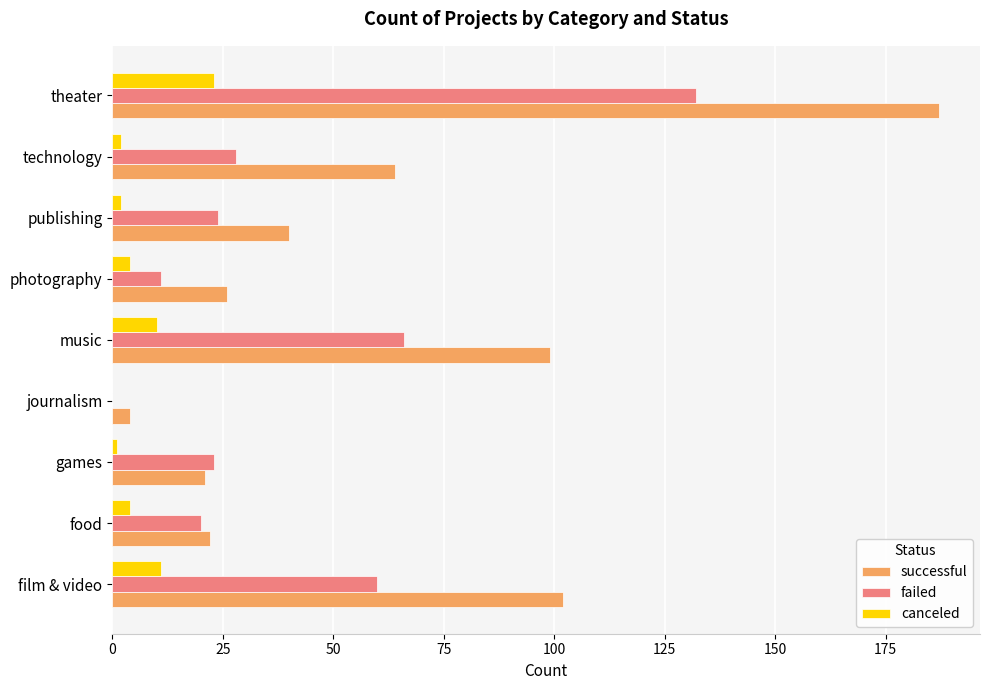

At which category does the chart reach its peak across all series?

theater